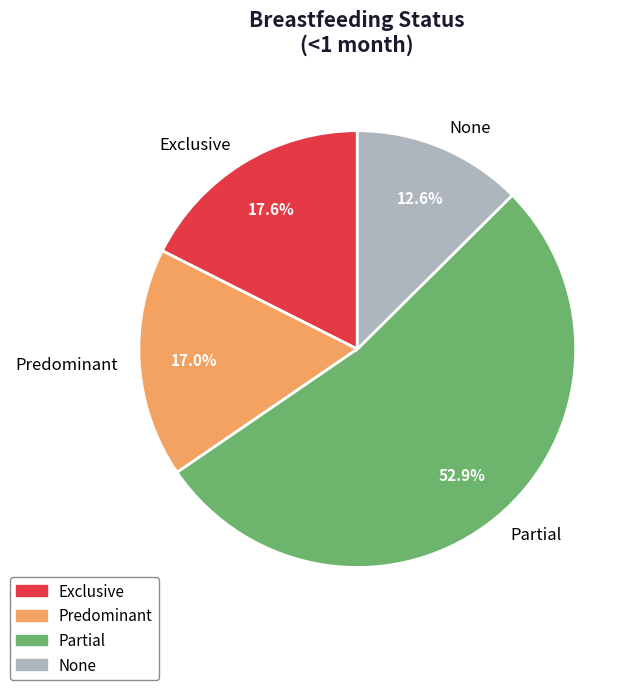

To the nearest percent, what percentage of the pie is None?

13%